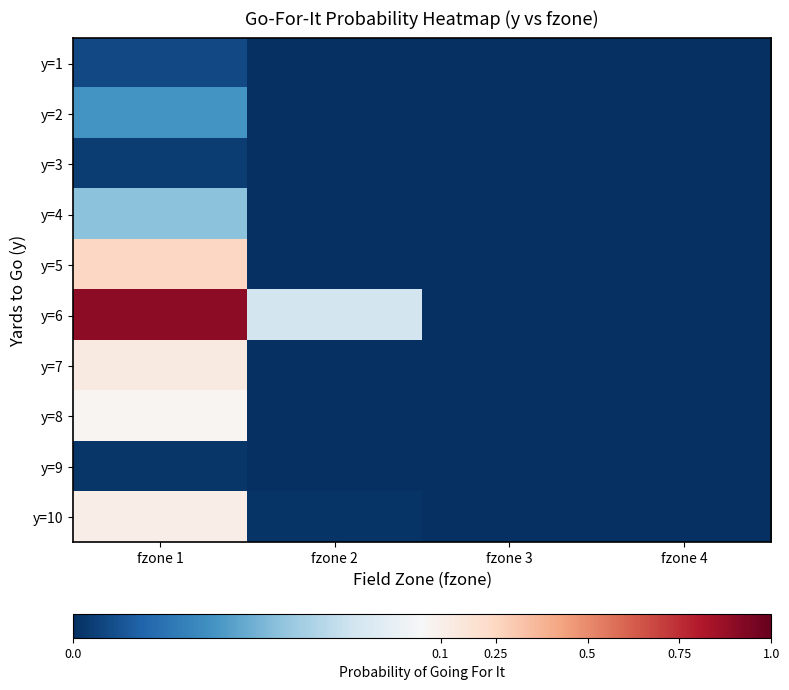

Which series has the largest total across all categories?

y=6